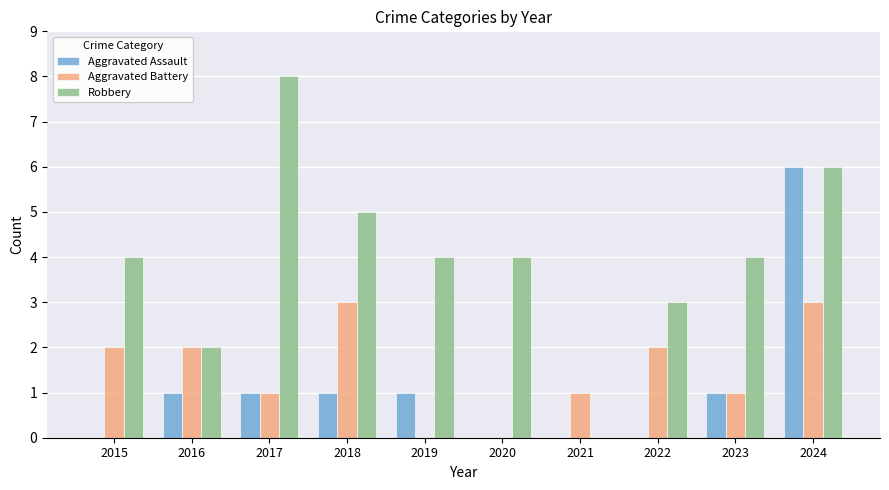

What is the difference between the Robbery values at 2018 and 2019?

1